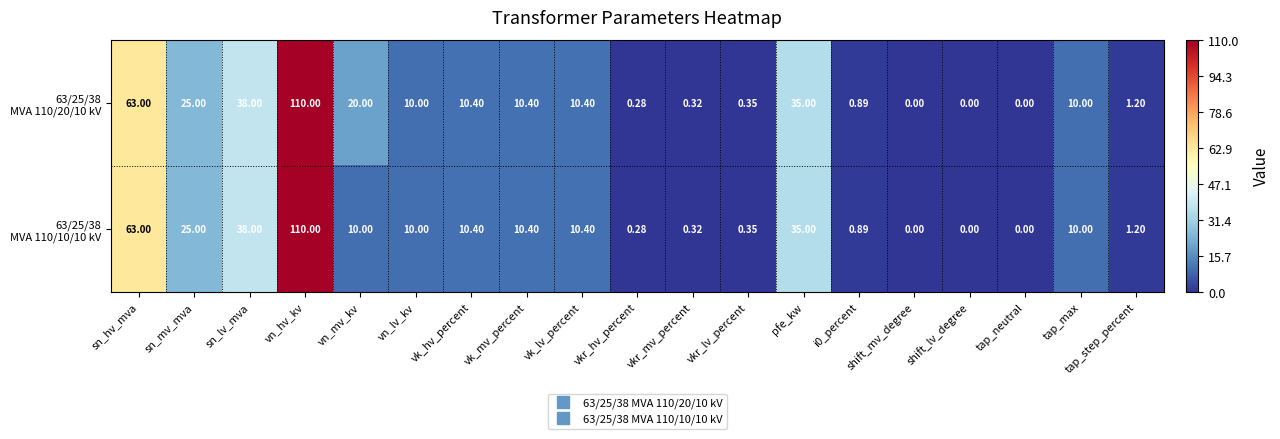

At which category does the chart reach its peak across all series?

vn_hv_kv